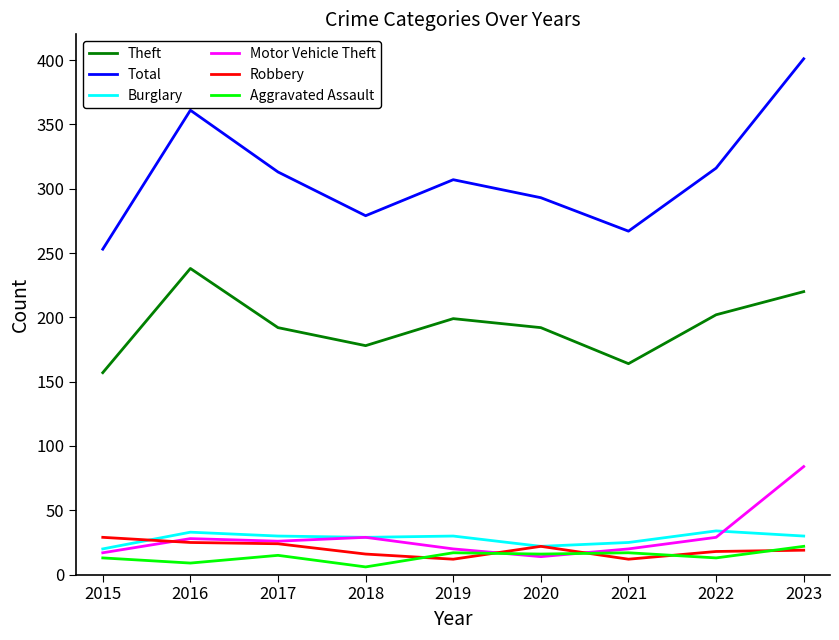

What is the spread (max minus min) of values at 2022?

303